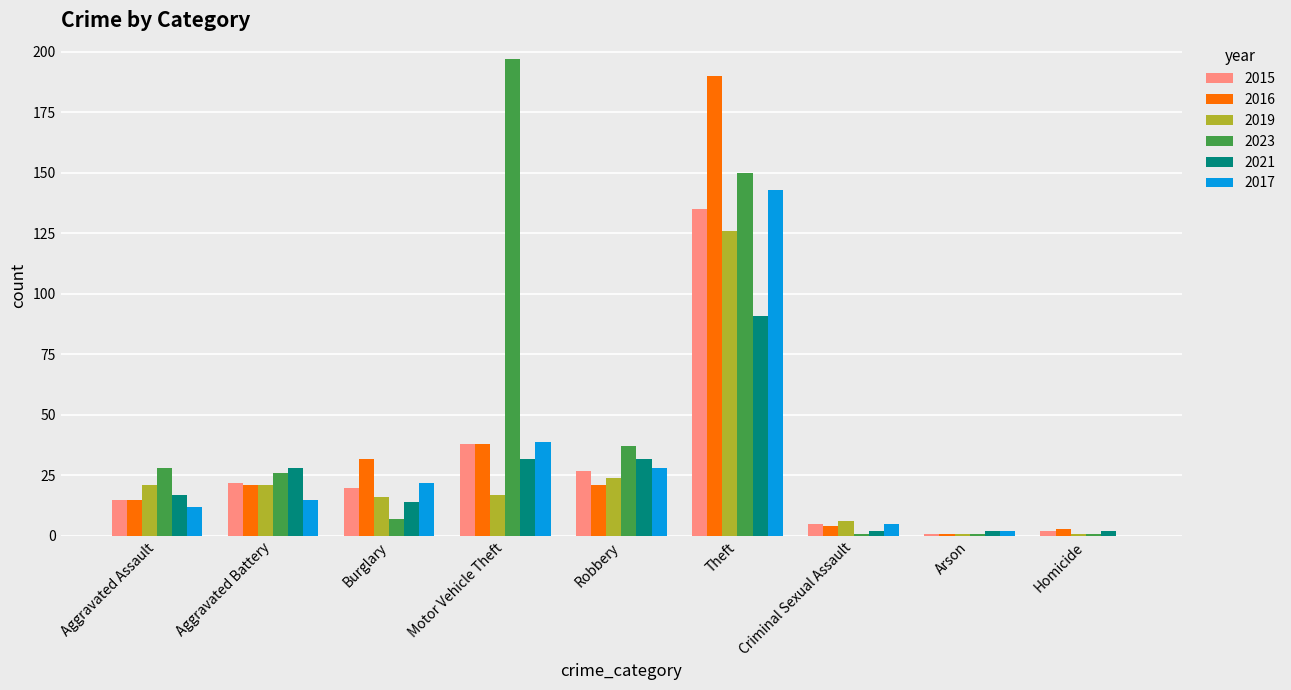

Read the 2019 value at Aggravated Assault, to the nearest 5.

20